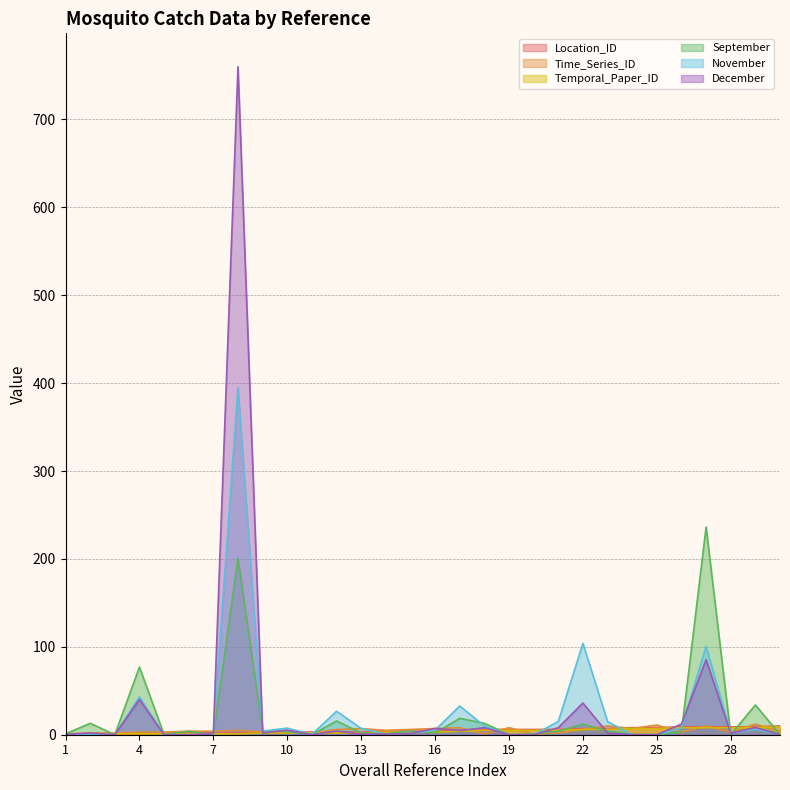

Is the value of December at 5 greater than the value of Time_Series_ID at 25?

No